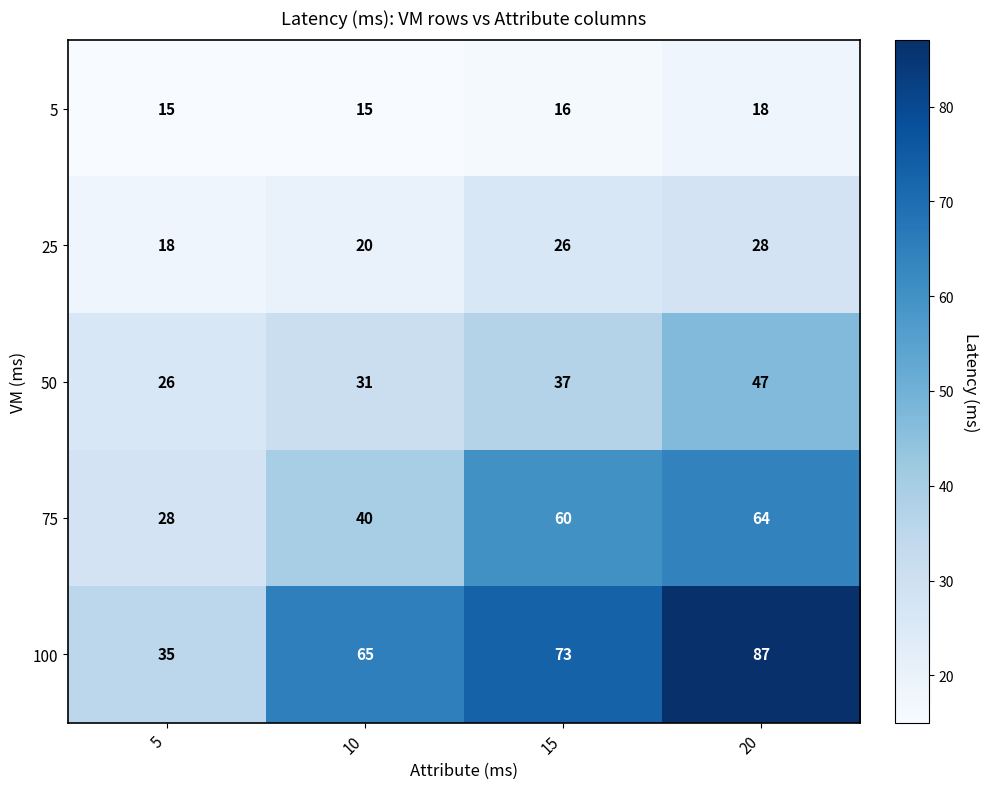

The value of 25 at 20 is 7. True or false?

False